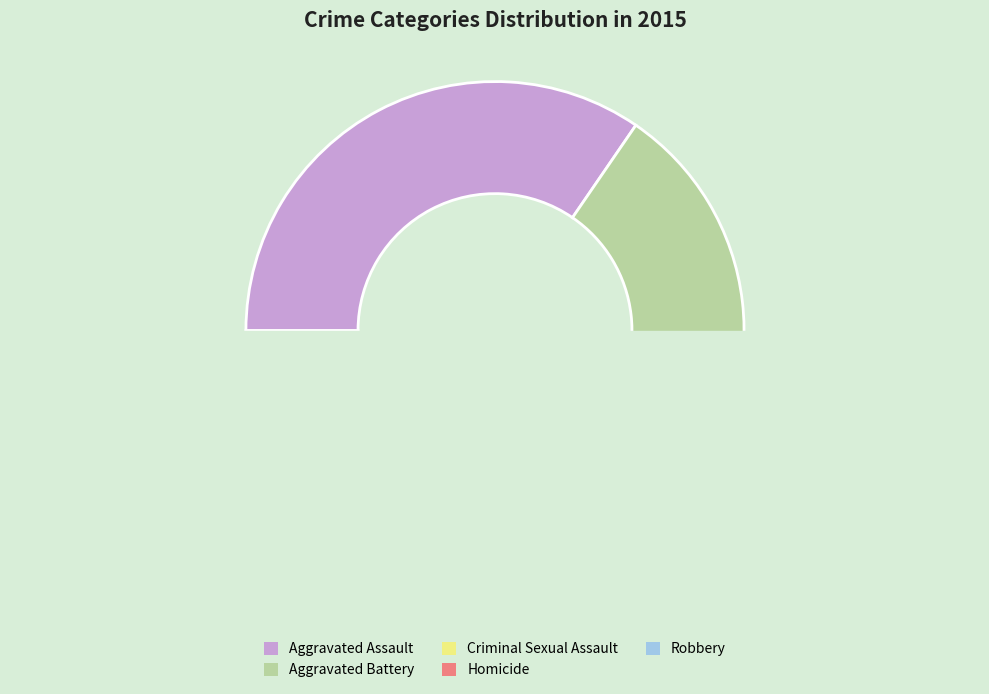

Is there a majority slice in this chart?

No